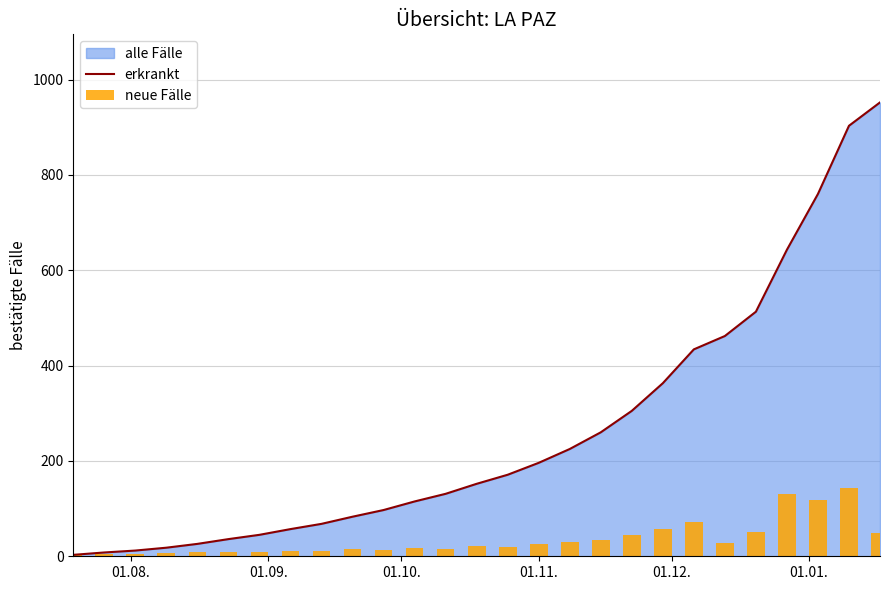

What is the maximum value for erkrankt?

952